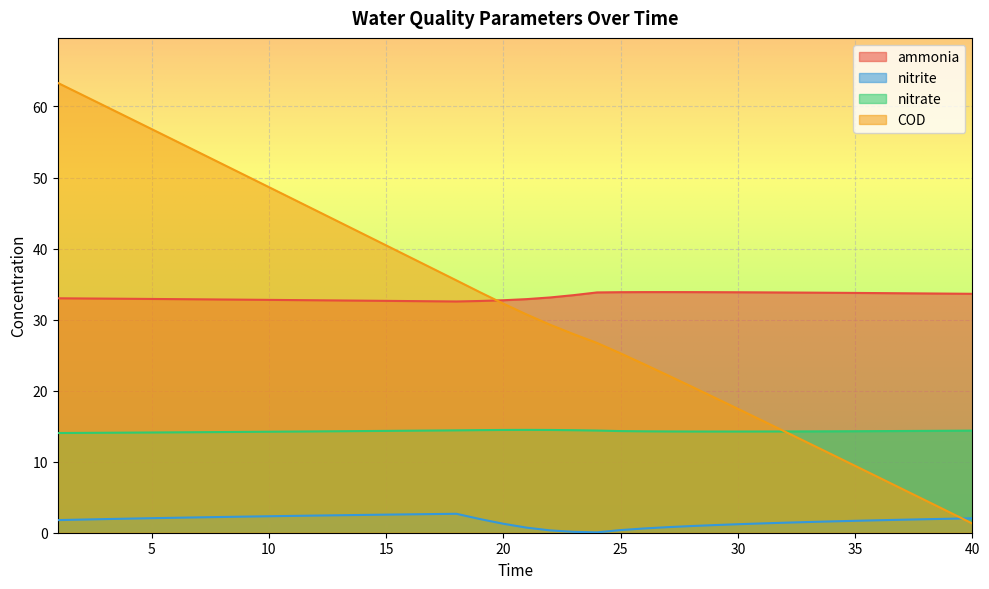

Which series changed the most between 9 and 36?

COD